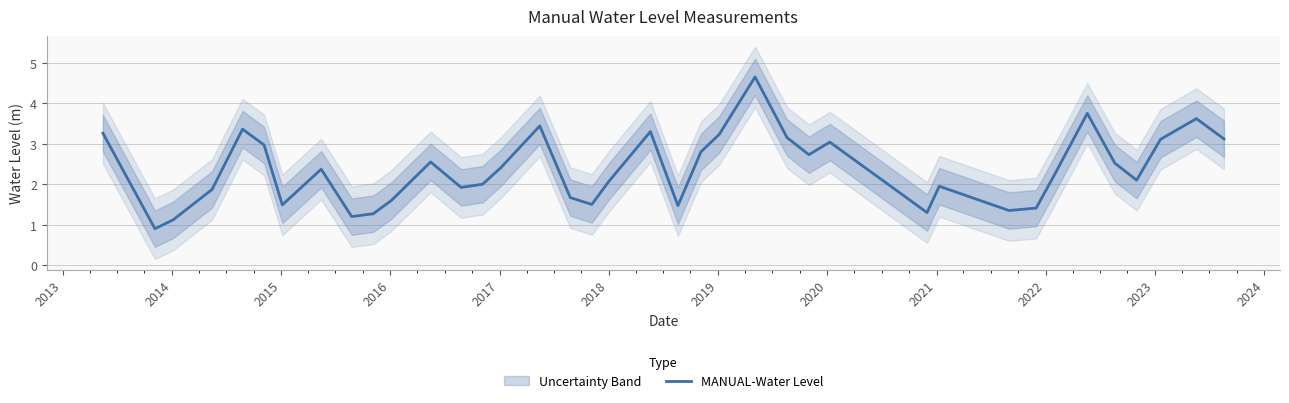

What is the minimum value for MANUAL-Water Level?

0.9